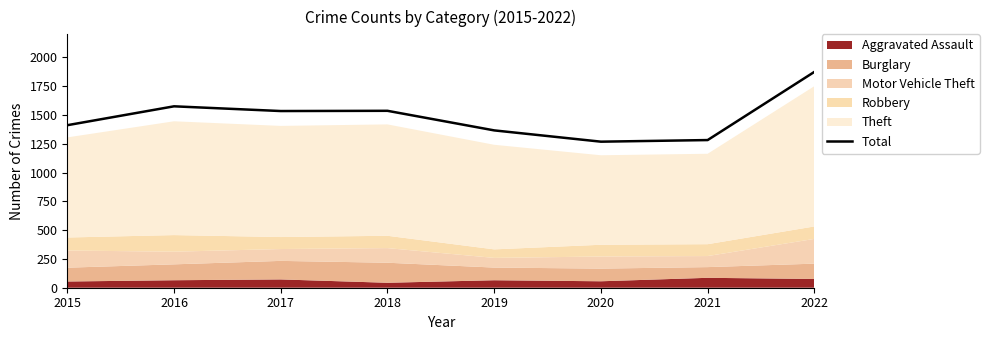

Reading left to right, list all the values displayed in this chart.

1411	1575	1534	1536	1366	1268	1282	1874